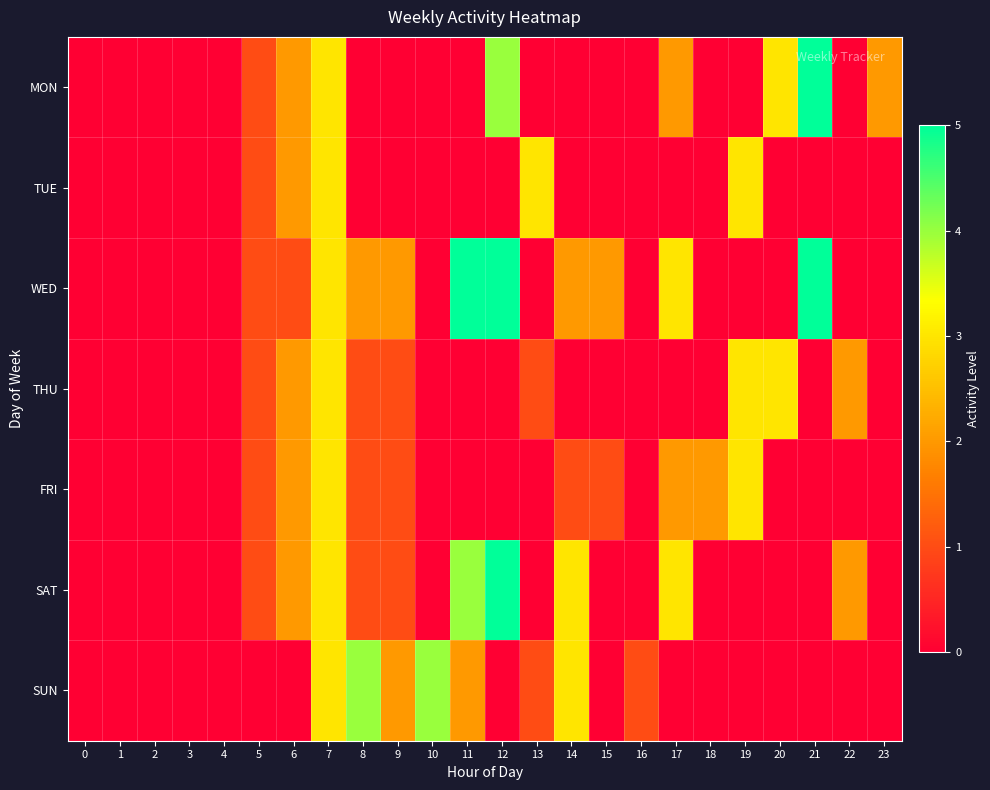

What is the total value across all series at 17?

10